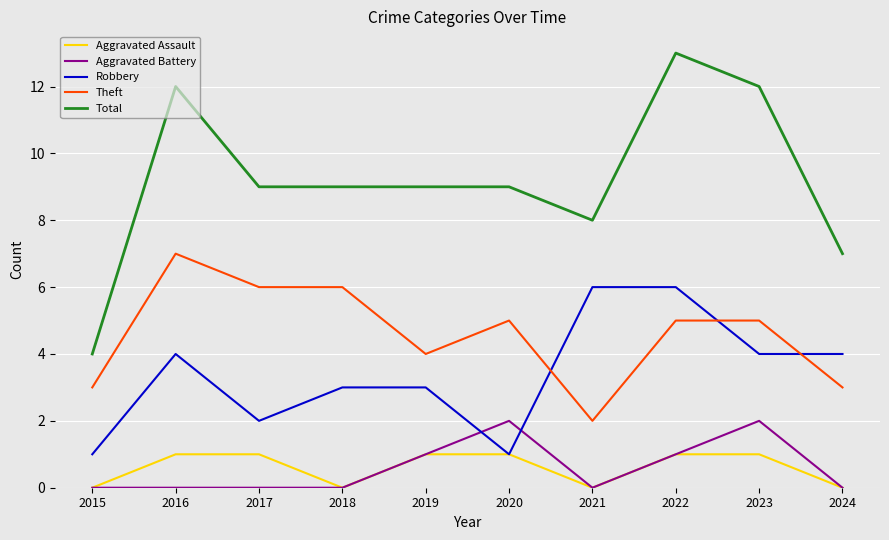

Where do Robbery and Theft first cross each other?

2020 and 2021